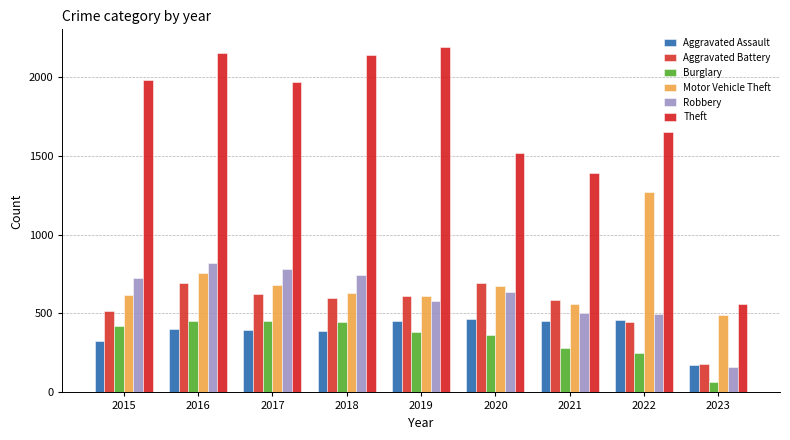

What is the sum of the Robbery values at 2021 and 2018?

1247